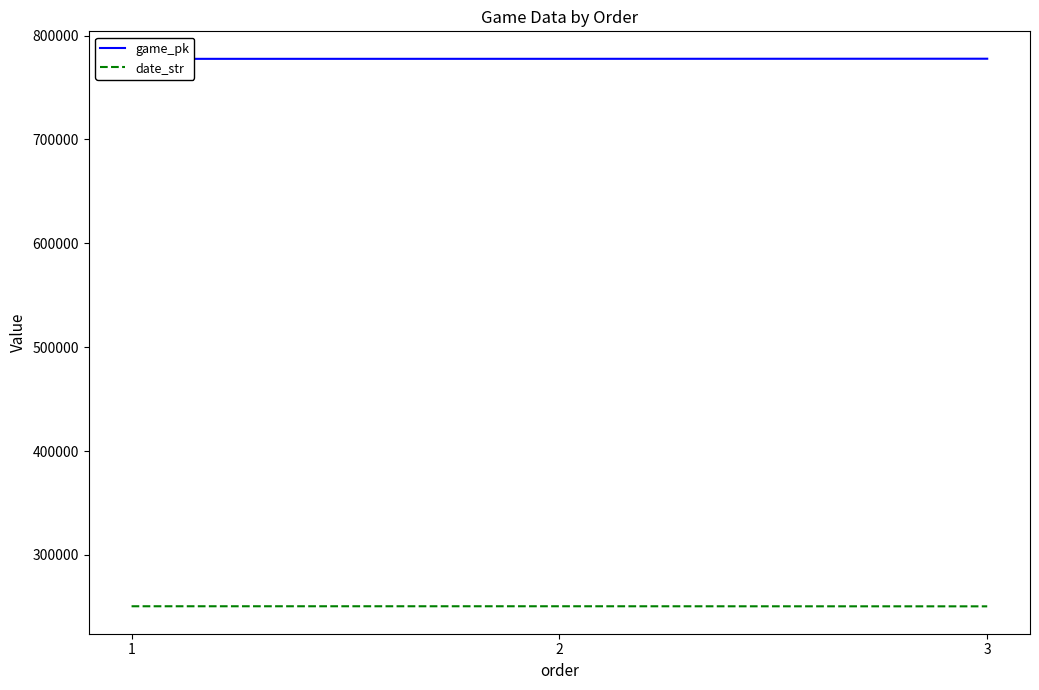

Reading left to right, transcribe all the data shown in this chart.

game_pk: 777598	777619	777723
date_str: 250607	250606	250529